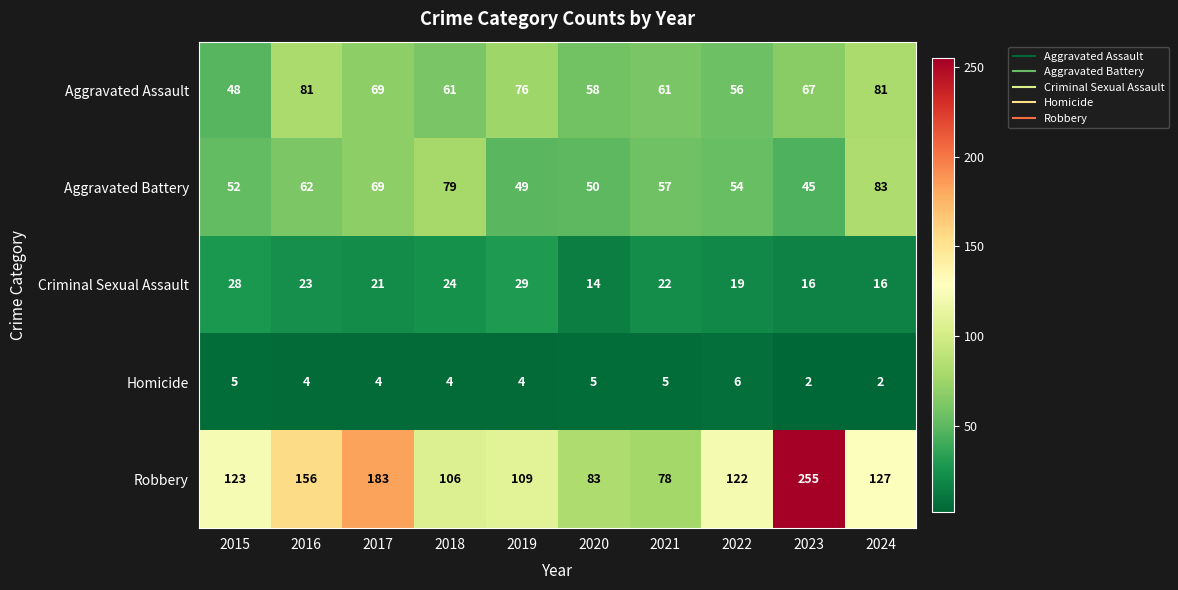

True or false: Homicide has a value of 5 at 2020.

True